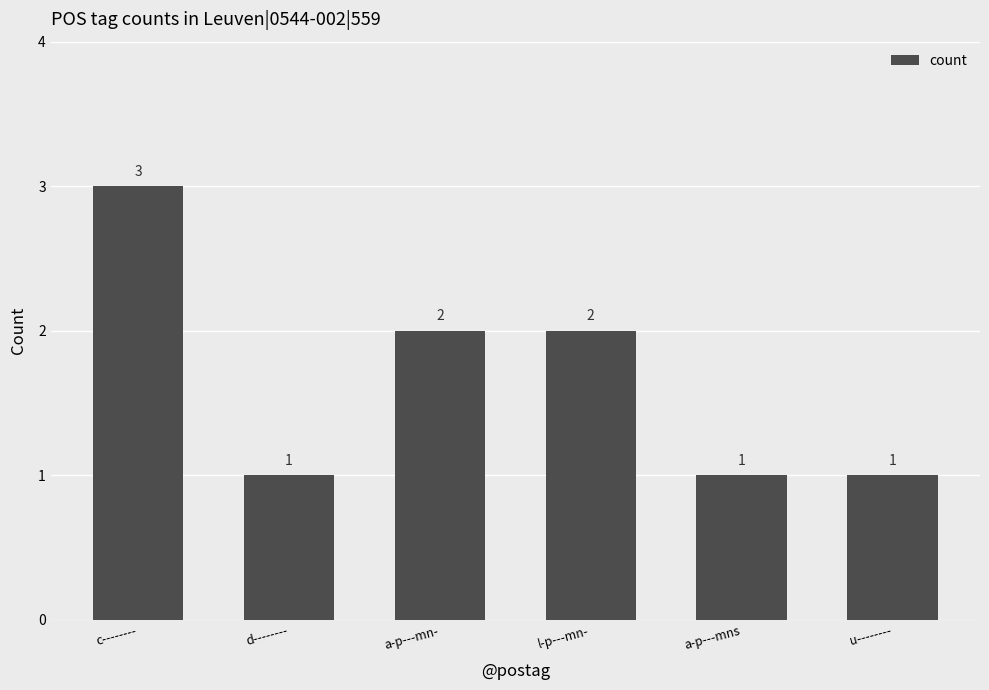

What is the value of the 5th bar from the left?

1